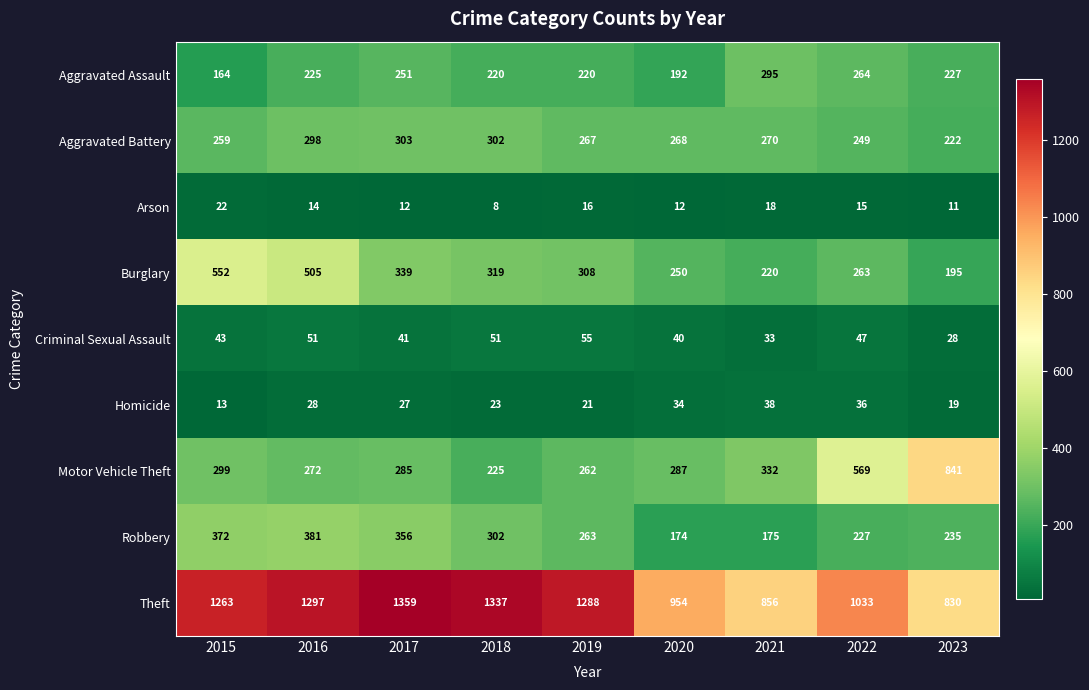

What is the difference between the highest and lowest values at 2022?

1018